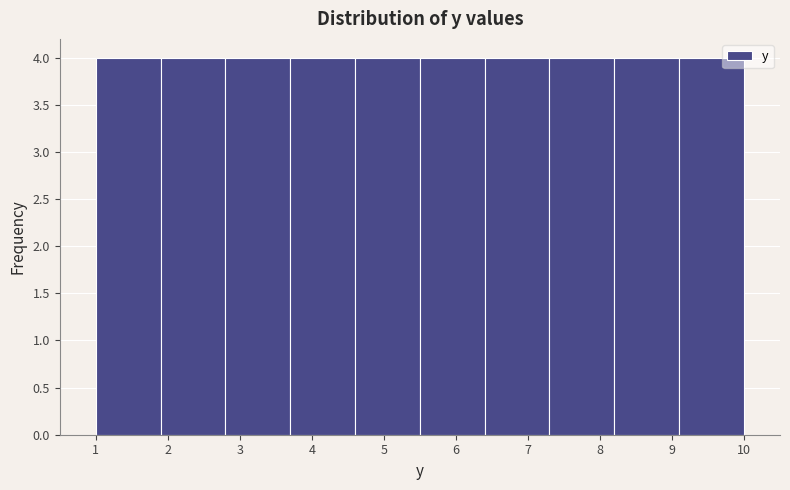

Reading left to right, list every bar in this chart as the range it spans on the x-axis followed by its height. The values are not printed on the chart, so give them approximately, as read against the axis.

1.0 to 1.9: 4
1.9 to 2.8: 4
2.8 to 3.7: 4
3.7 to 4.6: 4
4.6 to 5.5: 4
5.5 to 6.4: 4
6.4 to 7.3: 4
7.3 to 8.2: 4
8.2 to 9.1: 4
9.1 to 10.0: 4